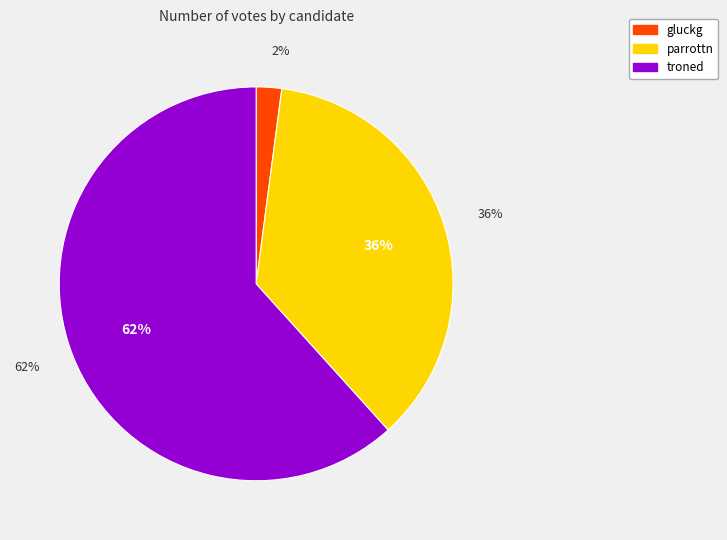

Is gluckg the majority of the pie?

No